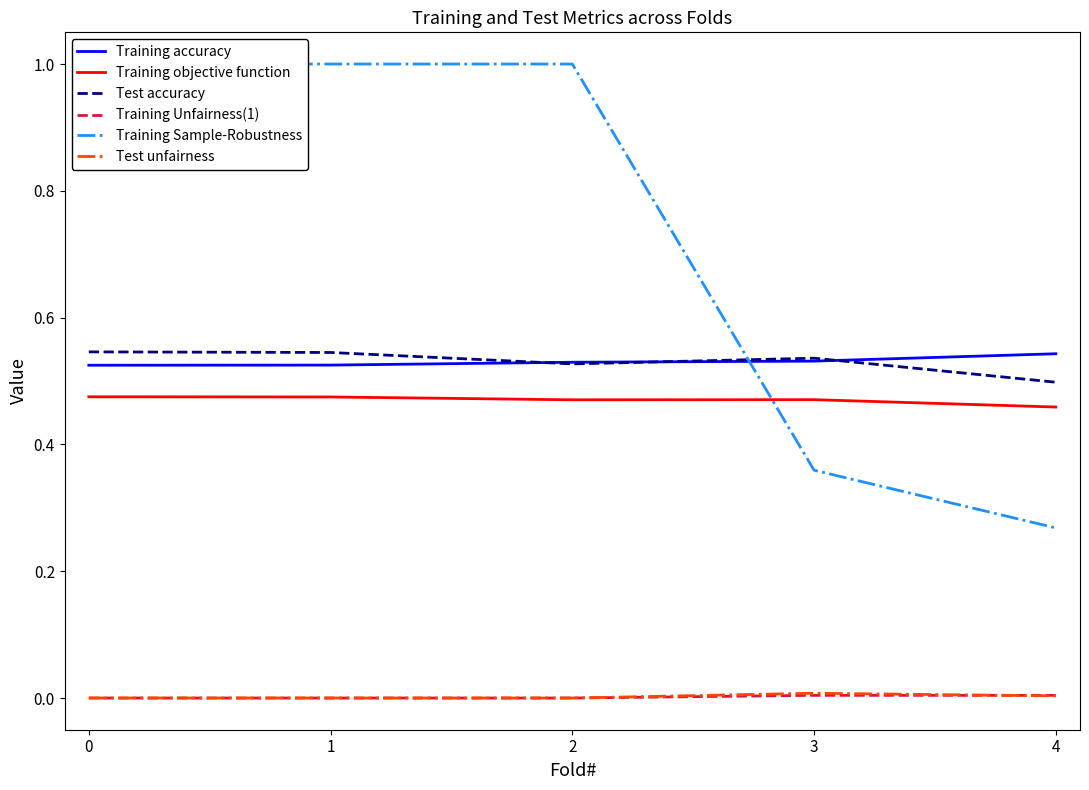

True or false: Training Unfairness(1) and Test accuracy cross at least once.

False